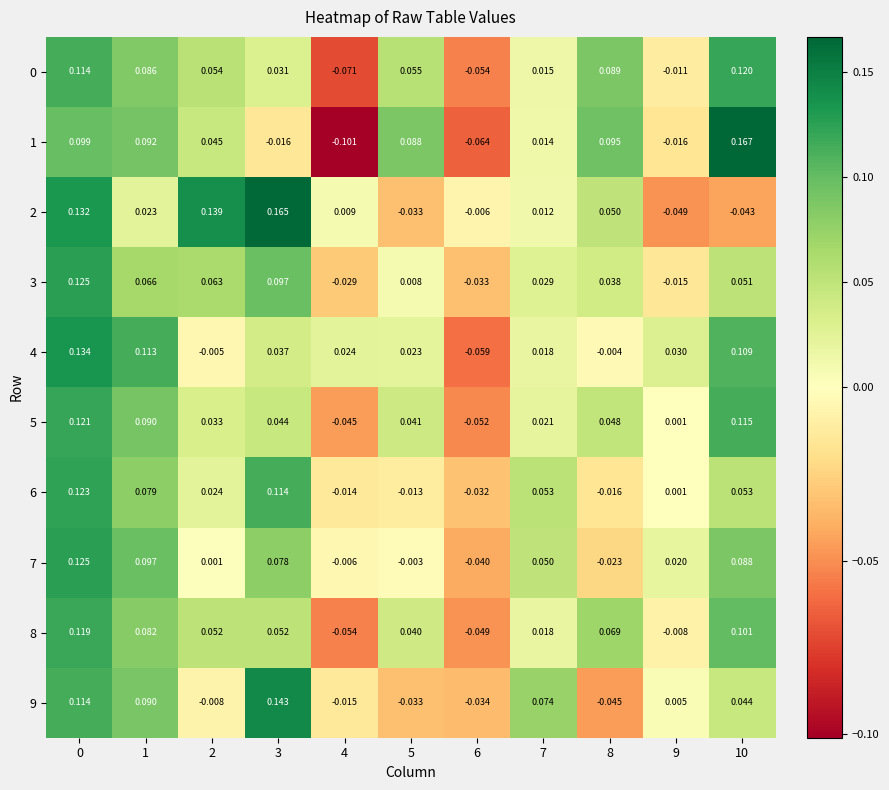

At how many categories does at least one series exceed 0?

10